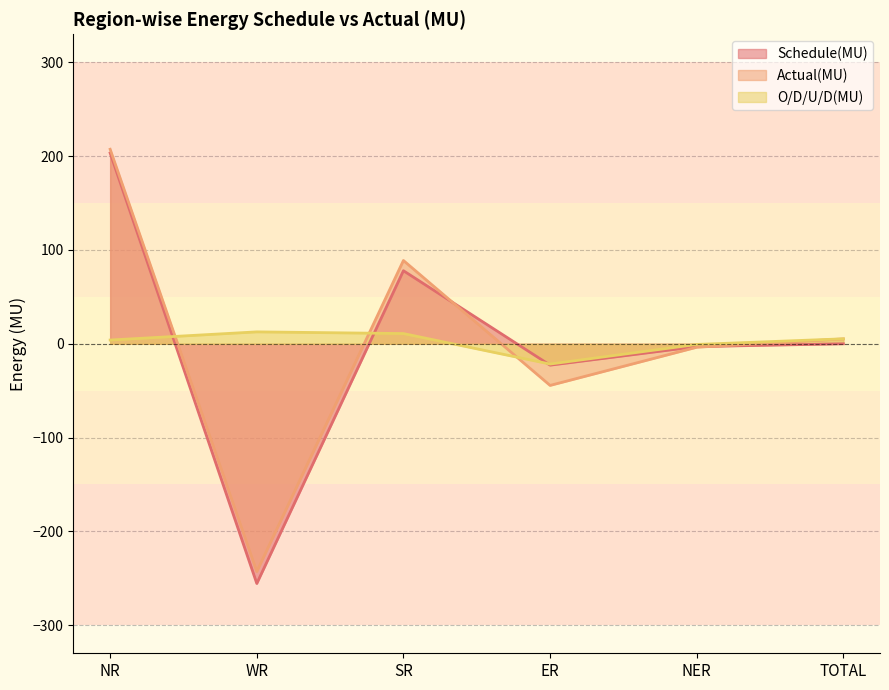

What is the total value across all series at SR?

177.6